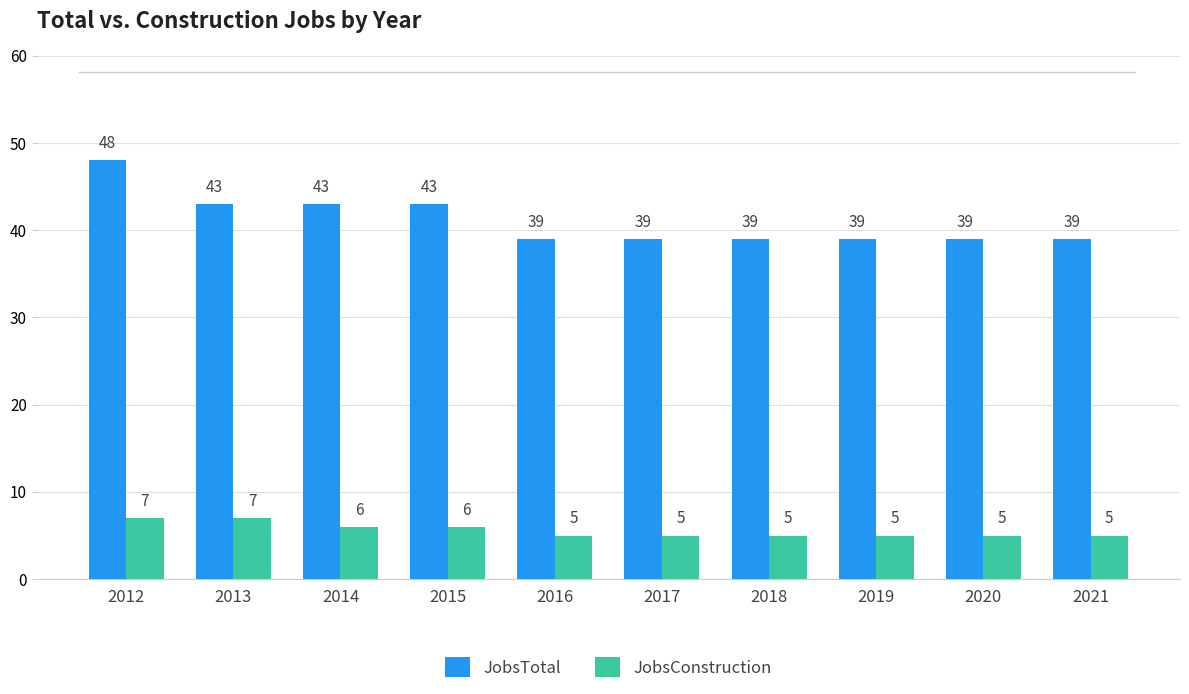

How many values in the JobsConstruction series exceed 5?

4